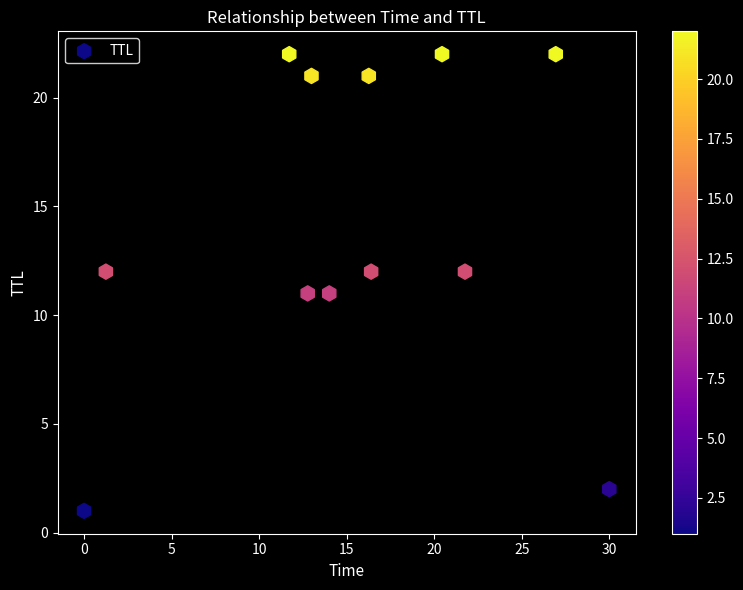

What is the range of Y values (max minus min)?

21